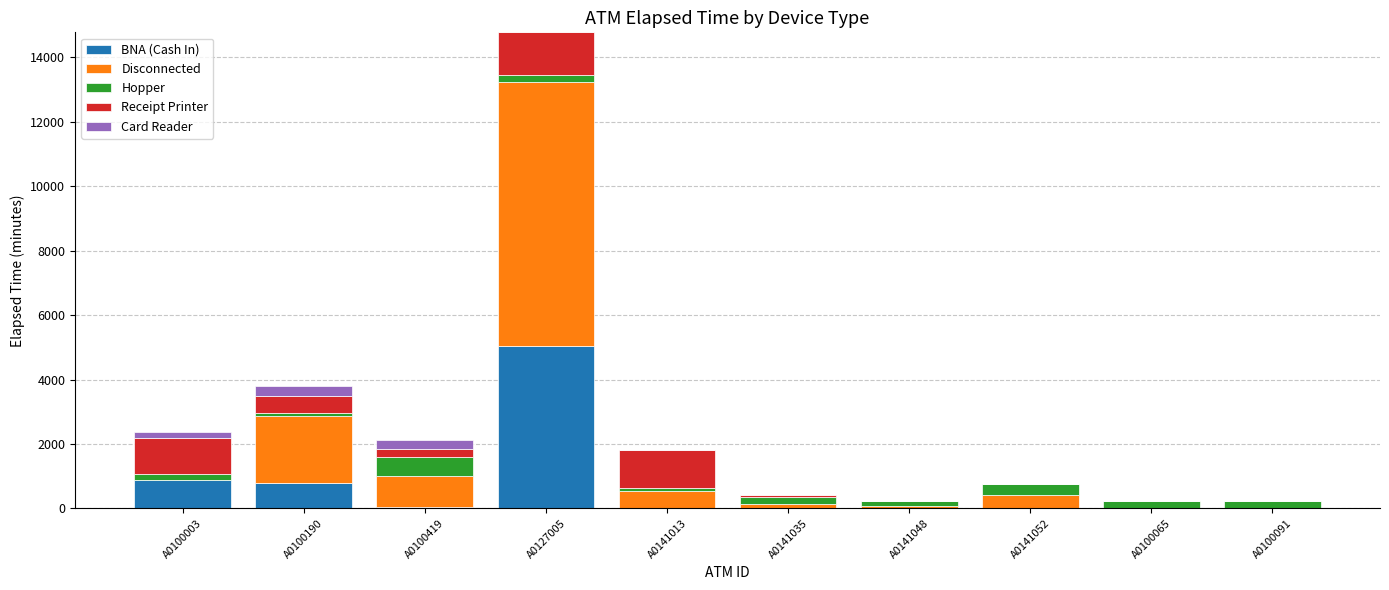

What is the highest value of the BNA (Cash In) series?

5055